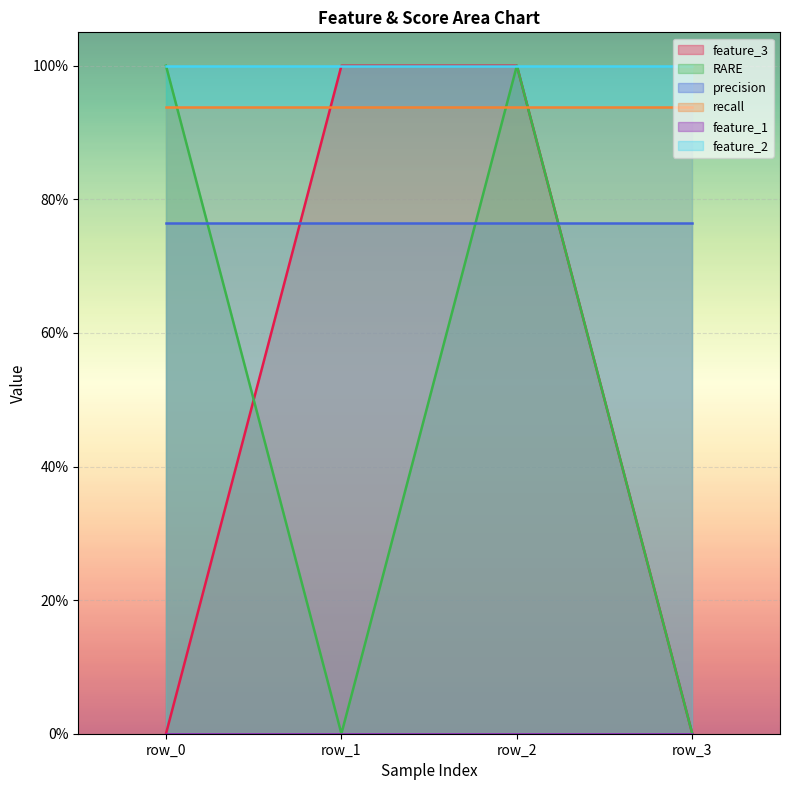

How many intersections are there between recall and RARE?

3